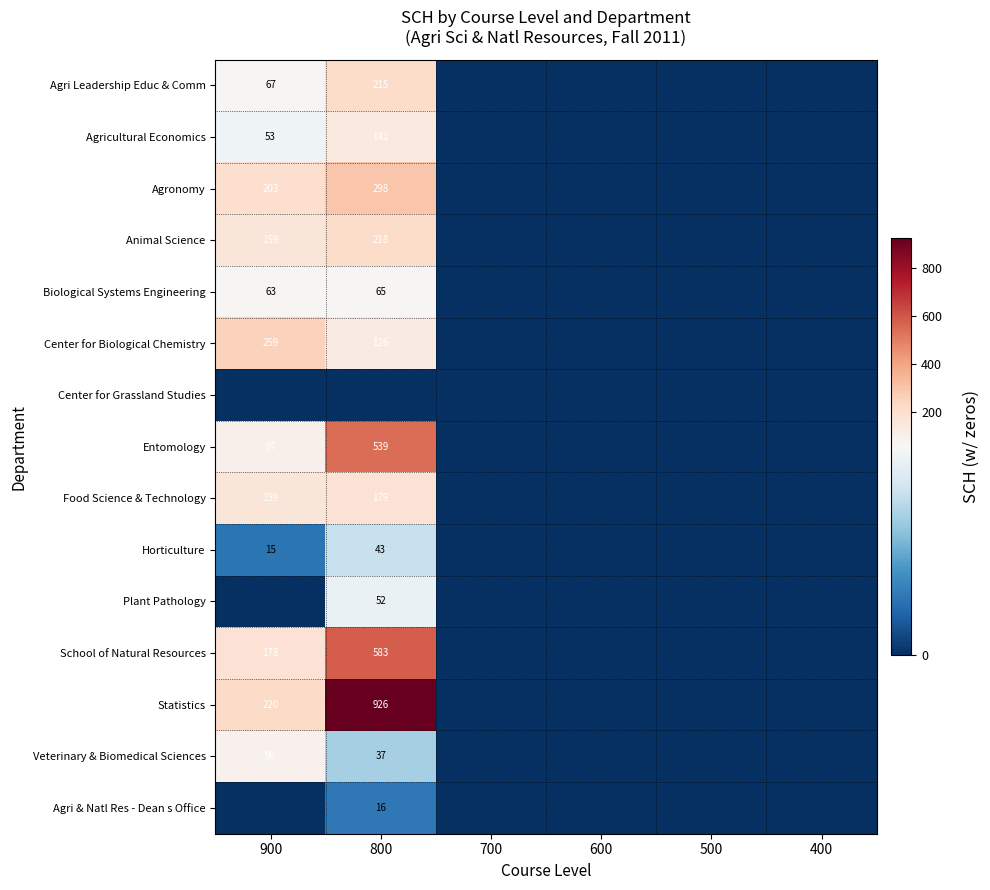

The Biological Systems Engineering series shows 65 at 800. True or false?

True